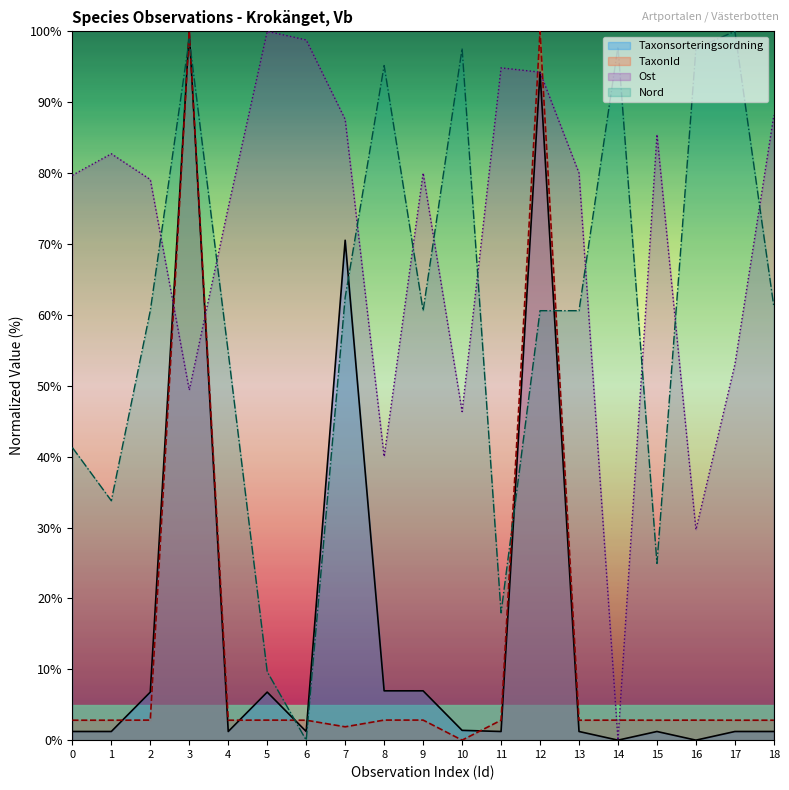

In Taxonsorteringsordning, how many points are higher than both neighbors (excluding endpoints)?

5